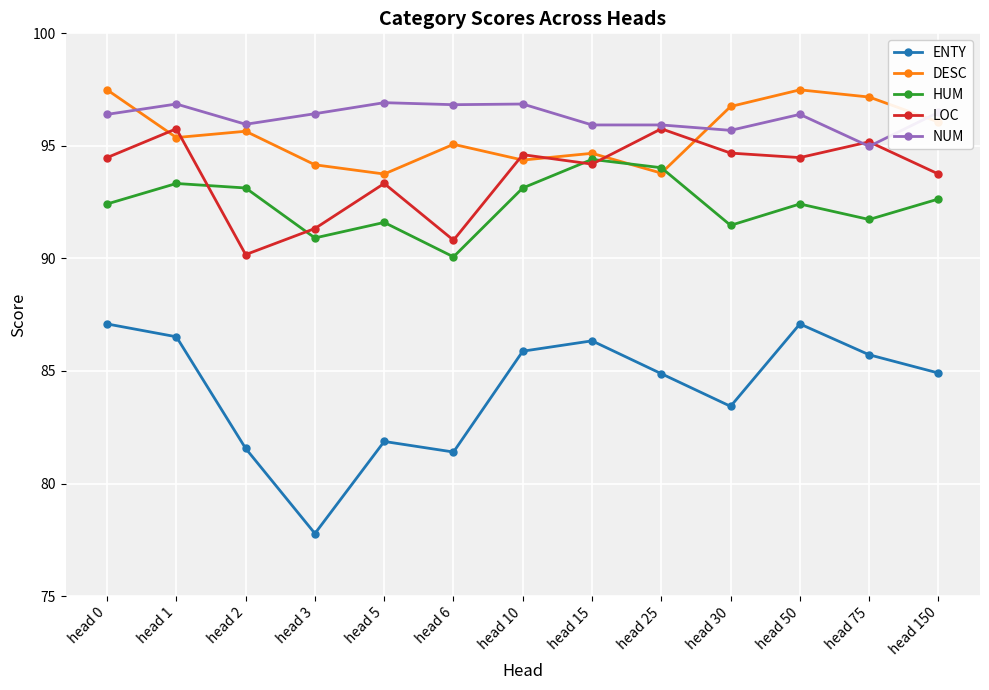

True or false: DESC has more than 2 interior local peaks.

True